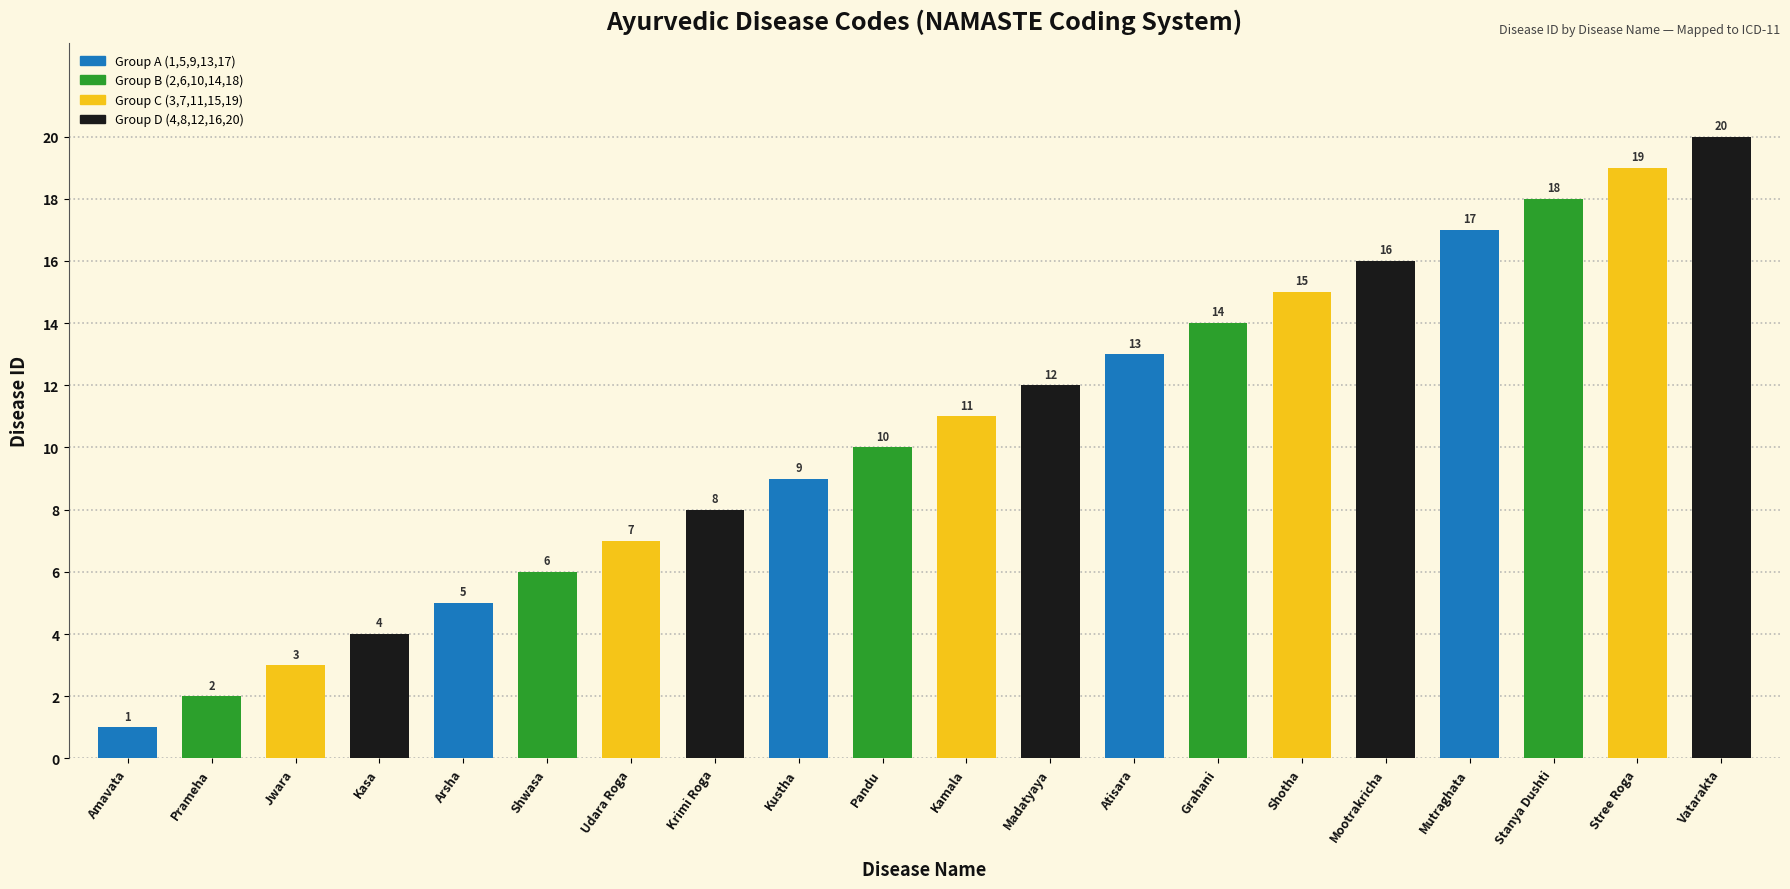

What is the label of the 15th bar from the right?

Shwasa